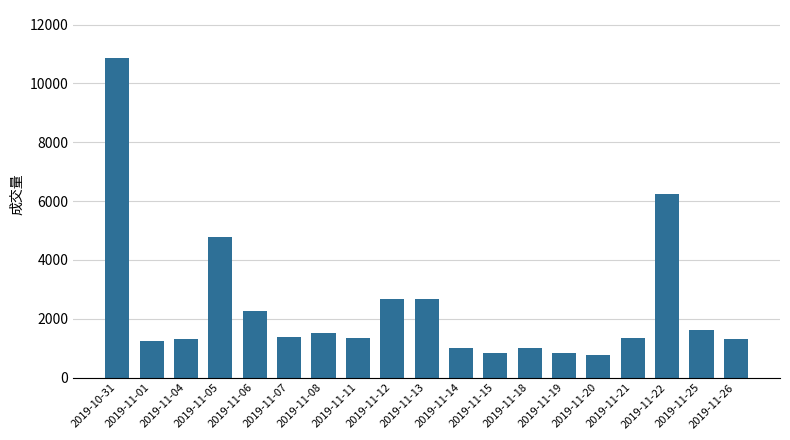

Which label corresponds to the largest value in the chart?

2019-10-31